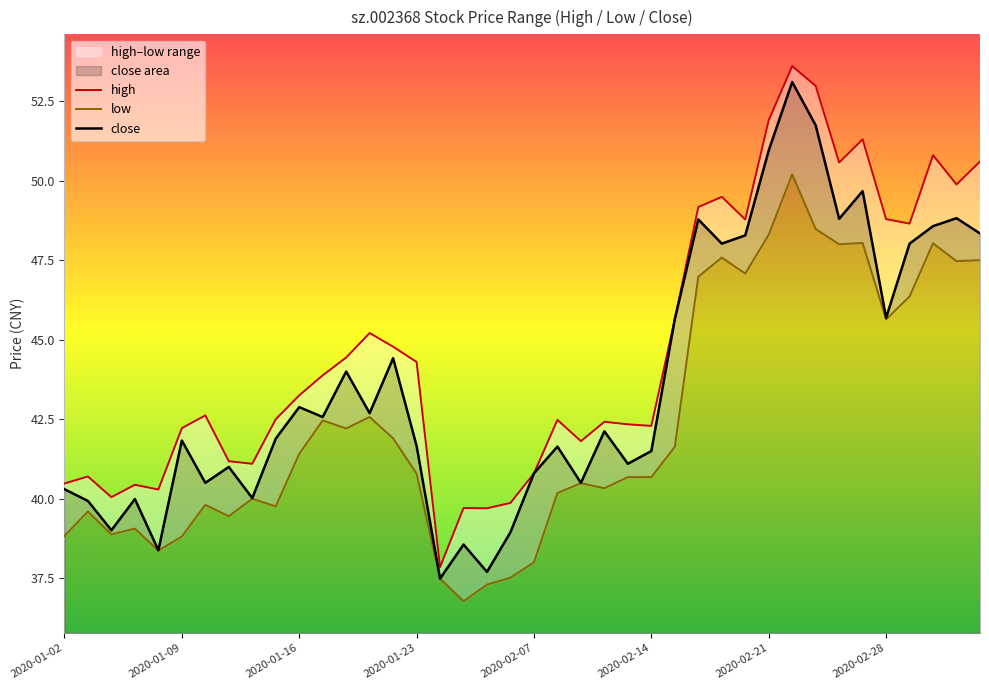

True or false: high has a value of 50.6 at 33.

True